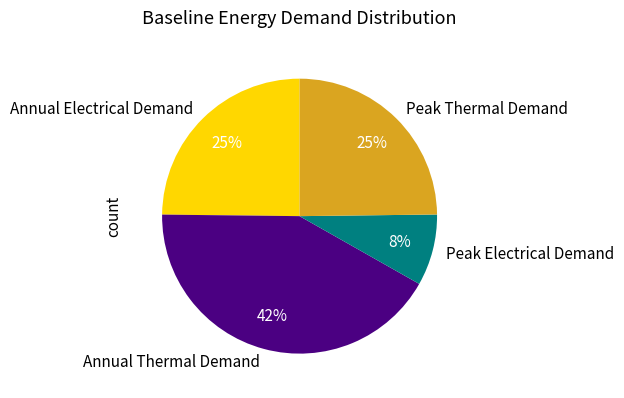

What percentage is the Annual Electrical Demand slice, to the nearest percent?

25%